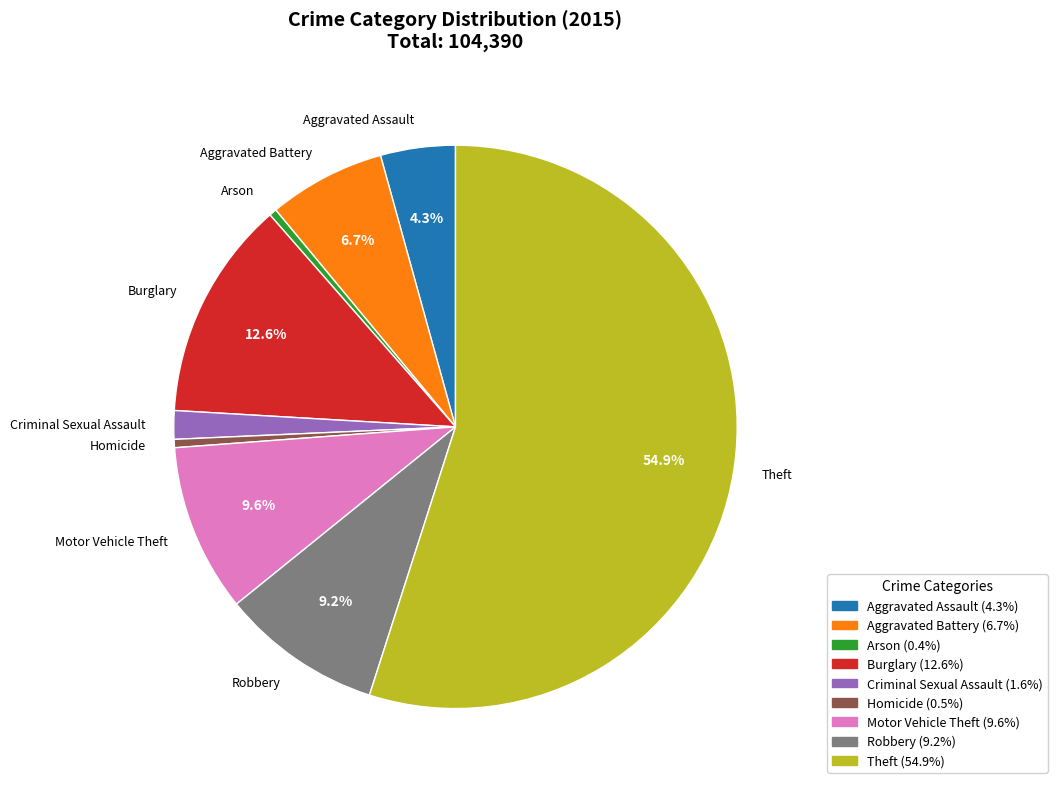

To the nearest percent, what percentage of the pie is Robbery?

9%